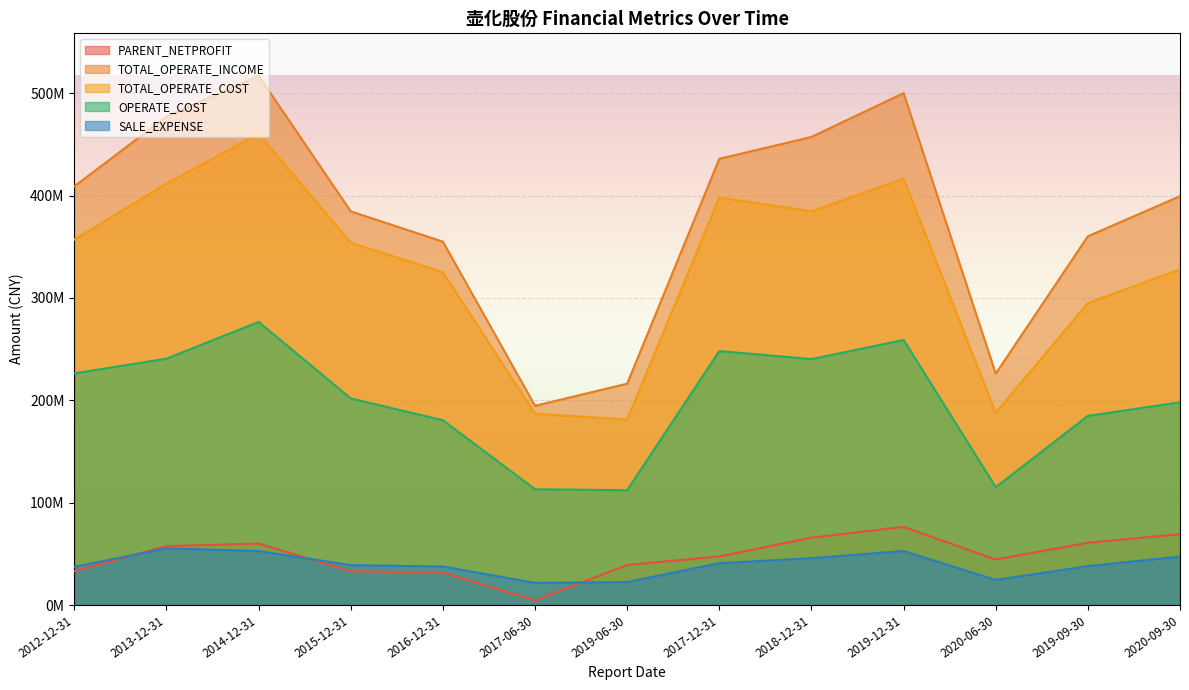

What is the lowest value of the TOTAL_OPERATE_COST series?

181263447.3